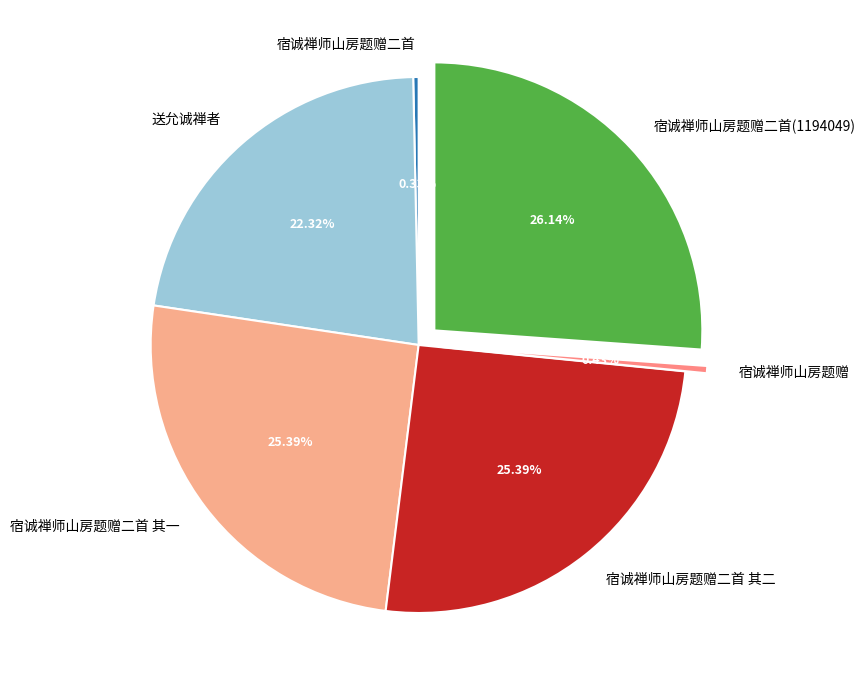

The 宿诚禅师山房题赠二首 其二 slice represents 25% of the pie. True or false?

True